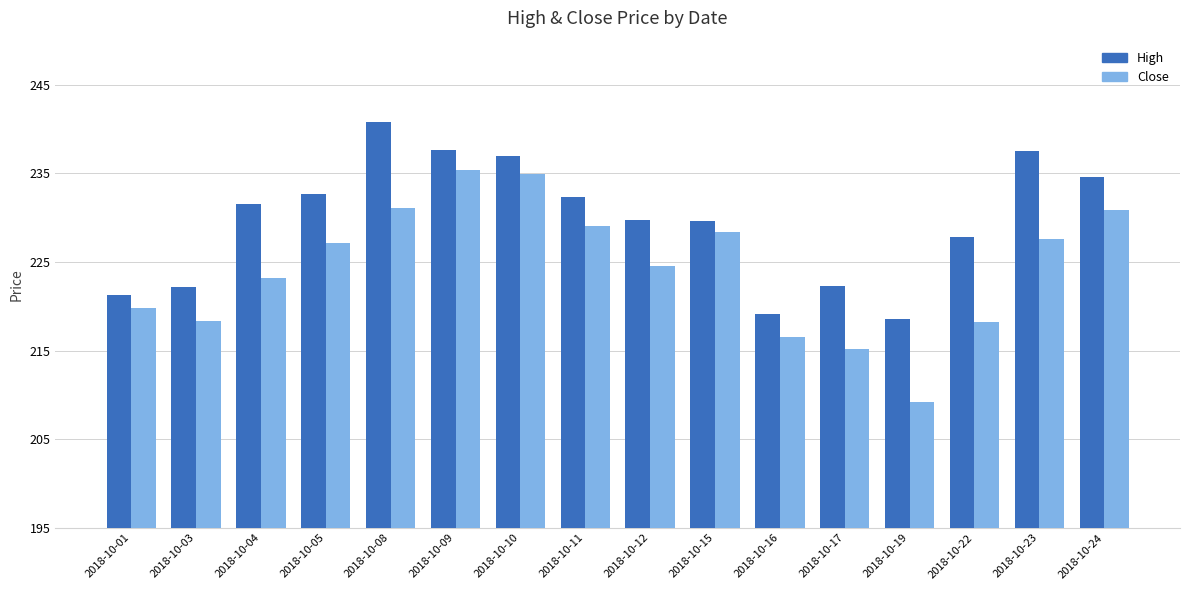

Is it true that High equals 218.6 at 2018-10-19?

True